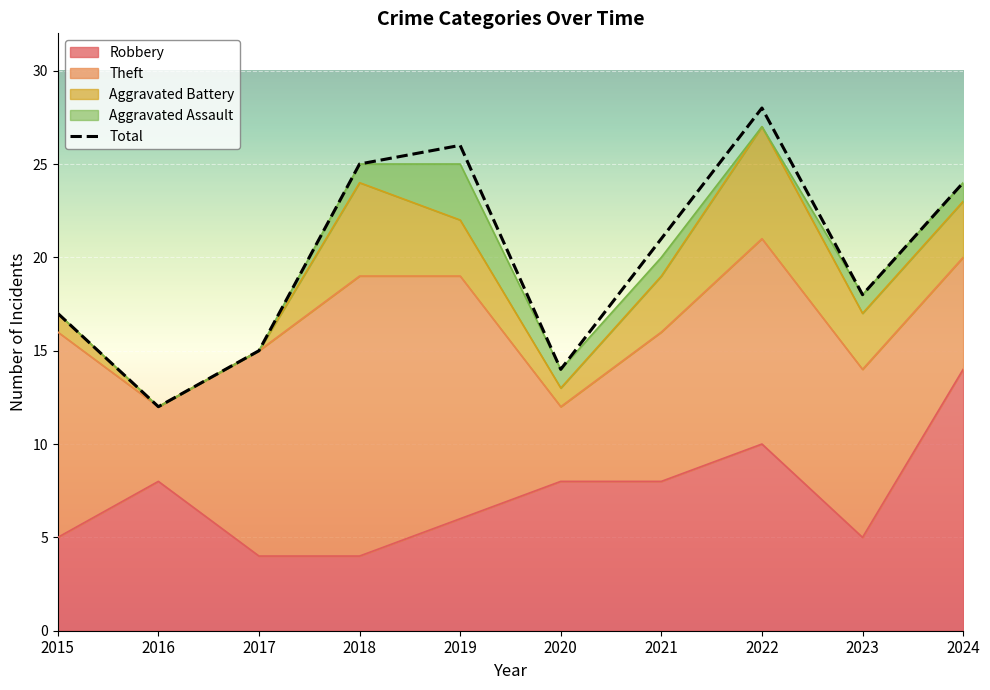

True or false: the data shows 7 at 2019.

False